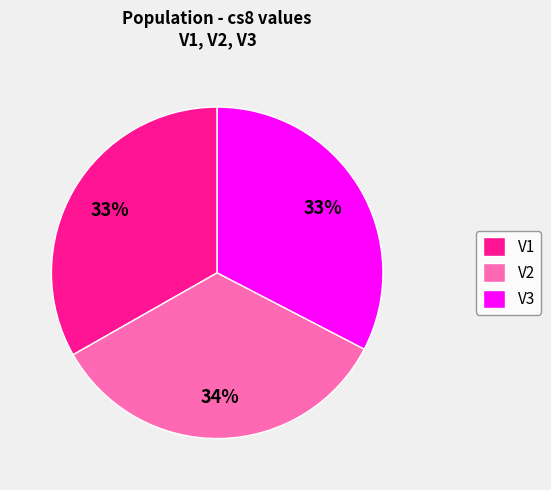

To the nearest percent, what is the combined percentage of V2 and V3?

67%